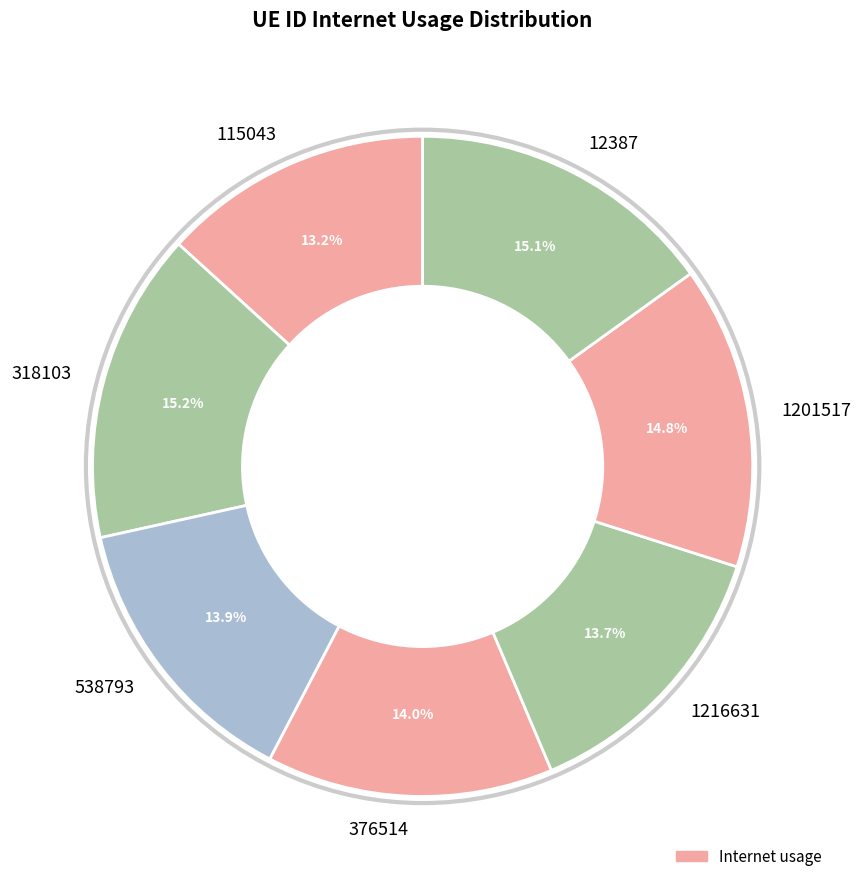

Combined, what portion of the pie is 538793 and 1216631?

27.6%